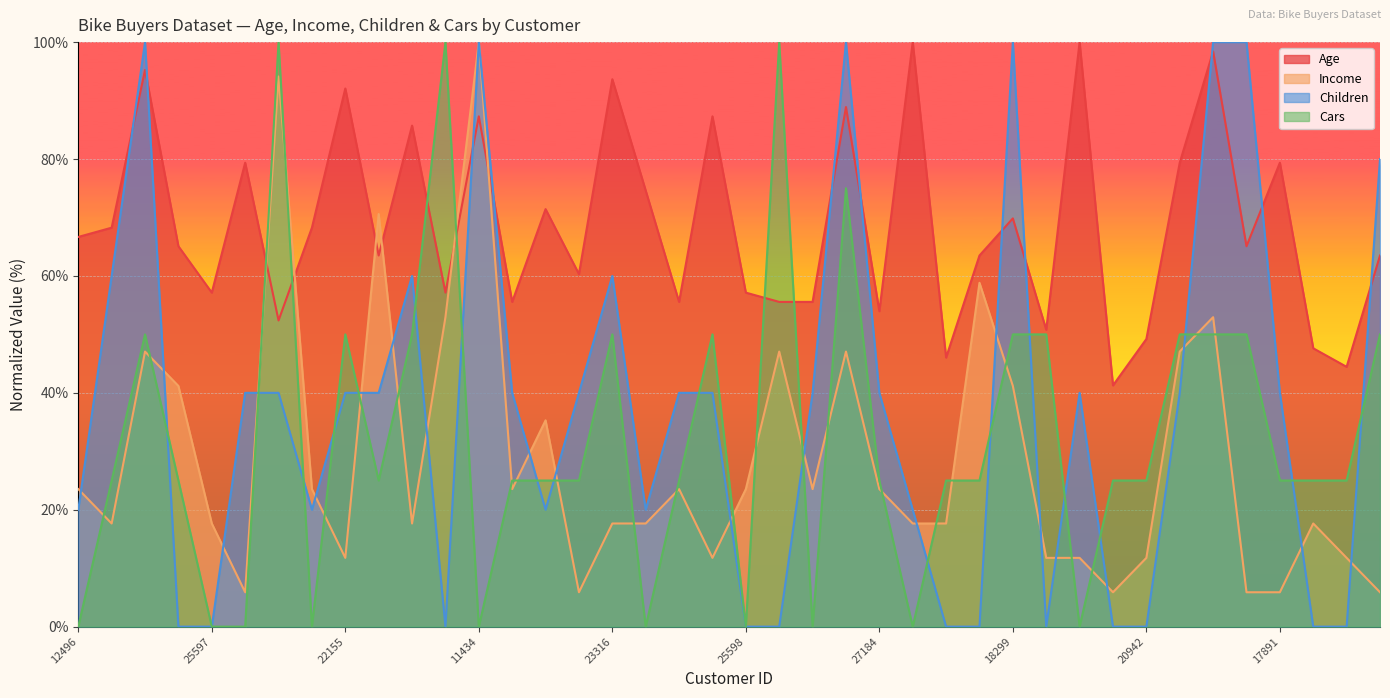

Reading right to left, transcribe all the data shown in this chart.

Age: 63.5	44.4	47.6	79.4	65.1	98.4	79.4	49.2	41.3	100.0	50.8	69.8	63.5	46.0	100.0	54.0	88.9	55.6	55.6	57.1	87.3	55.6	74.6	93.7	60.3	71.4	55.6	87.3	57.1	85.7	63.5	92.1	68.3	52.4	79.4	57.1	65.1	95.2	68.3	66.7
Income: 5.9	11.8	17.6	5.9	5.9	52.9	47.1	11.8	5.9	11.8	11.8	41.2	58.8	17.6	17.6	23.5	47.1	23.5	47.1	23.5	11.8	23.5	17.6	17.6	5.9	35.3	23.5	100.0	52.9	17.6	70.6	11.8	23.5	94.1	5.9	17.6	41.2	47.1	17.6	23.5
Children: 80.0	0.0	0.0	40.0	100.0	100.0	40.0	0.0	0.0	40.0	0.0	100.0	0.0	0.0	20.0	40.0	100.0	40.0	0.0	0.0	40.0	40.0	20.0	60.0	40.0	20.0	40.0	100.0	0.0	60.0	40.0	40.0	20.0	40.0	40.0	0.0	0.0	100.0	60.0	20.0
Cars: 50.0	25.0	25.0	25.0	50.0	50.0	50.0	25.0	25.0	0.0	50.0	50.0	25.0	25.0	0.0	25.0	75.0	0.0	100.0	0.0	50.0	25.0	0.0	50.0	25.0	25.0	25.0	0.0	100.0	50.0	25.0	50.0	0.0	100.0	0.0	0.0	25.0	50.0	25.0	0.0